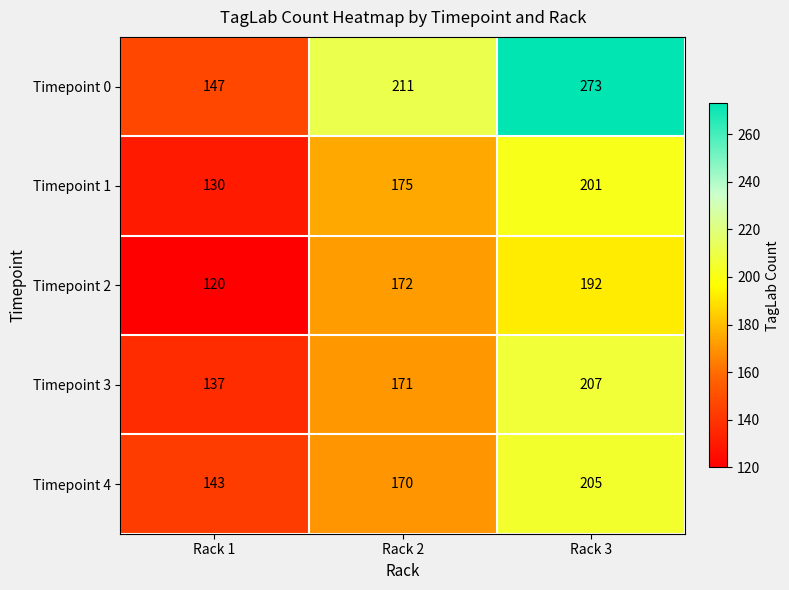

What is the maximum value shown in the chart?

273